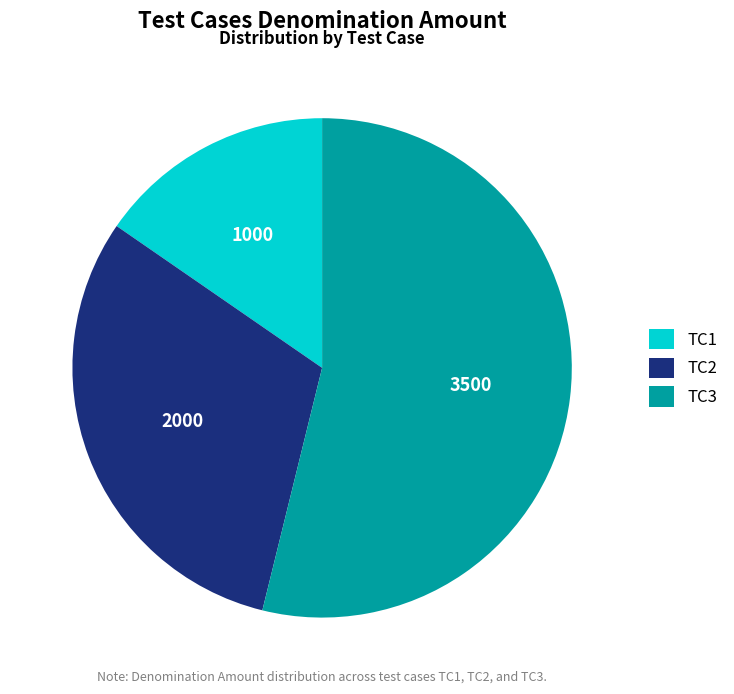

Is there any slice that represents more than half of the pie?

Yes